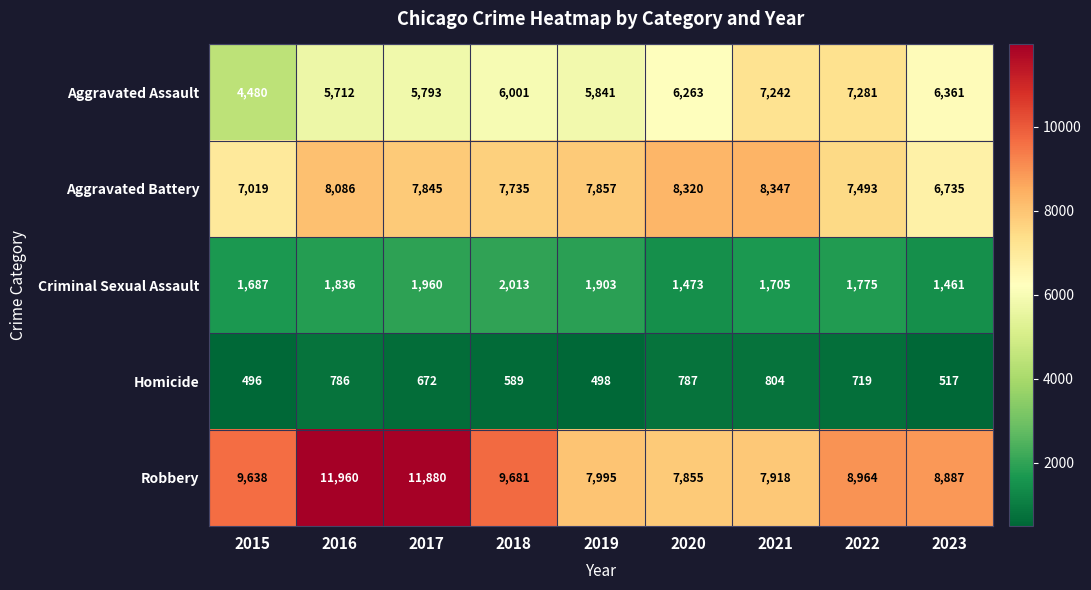

What is the average value of the Homicide series?

652